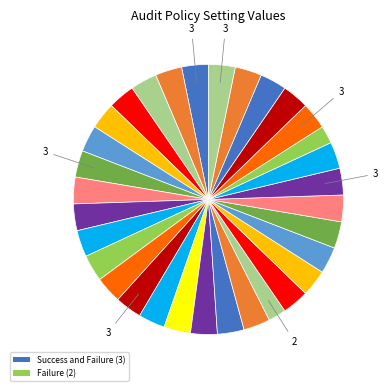

Count the number of slices in the pie.

32